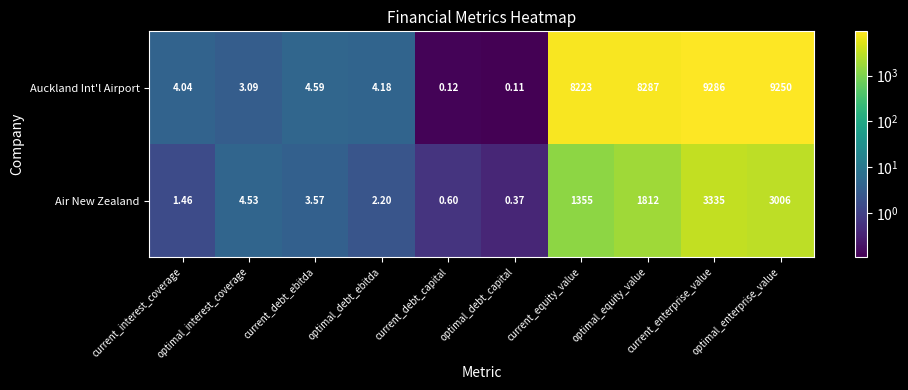

Is the value of Air New Zealand at current_enterprise_value greater than the value of Auckland Int'l Airport at current_equity_value?

No